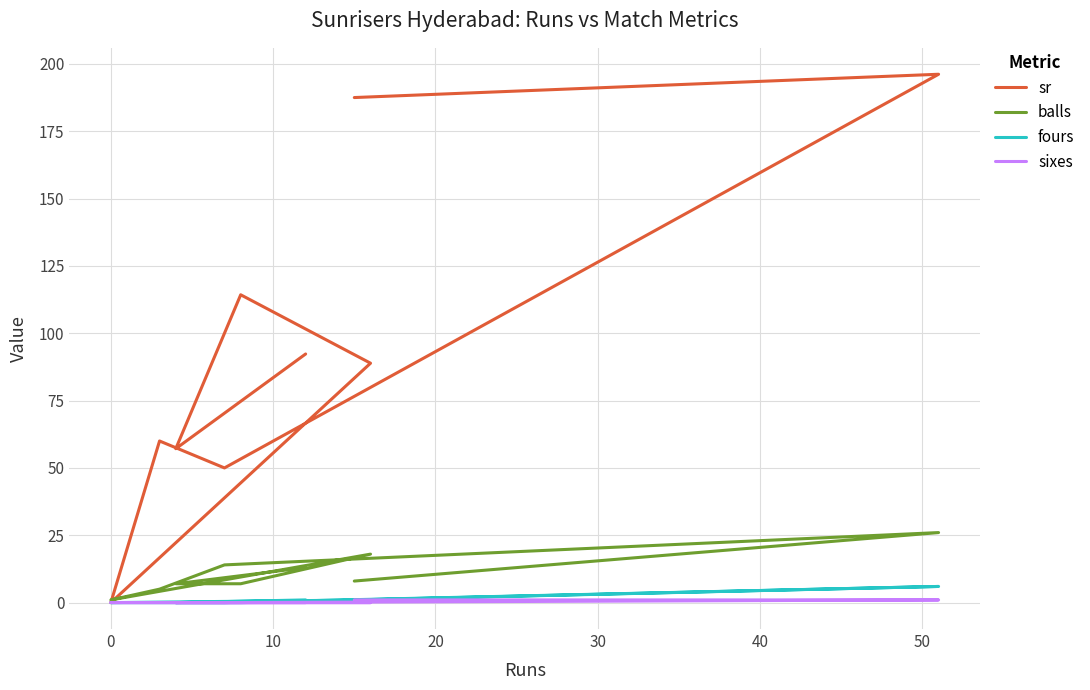

The value of balls at 0 is 1.5. True or false?

False